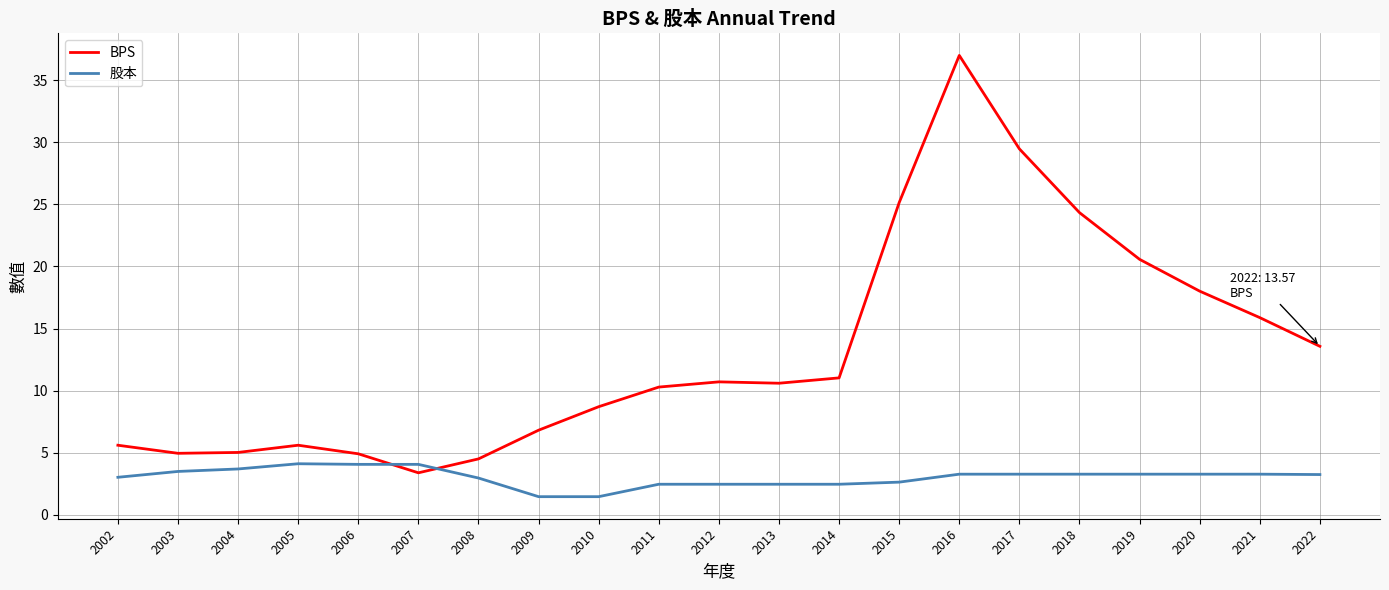

What is the minimum value shown in the chart?

1.5